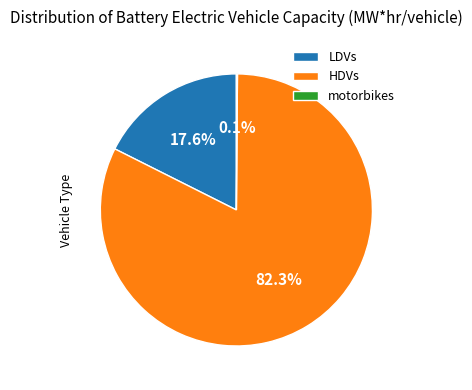

Which category accounts for the majority?

HDVs